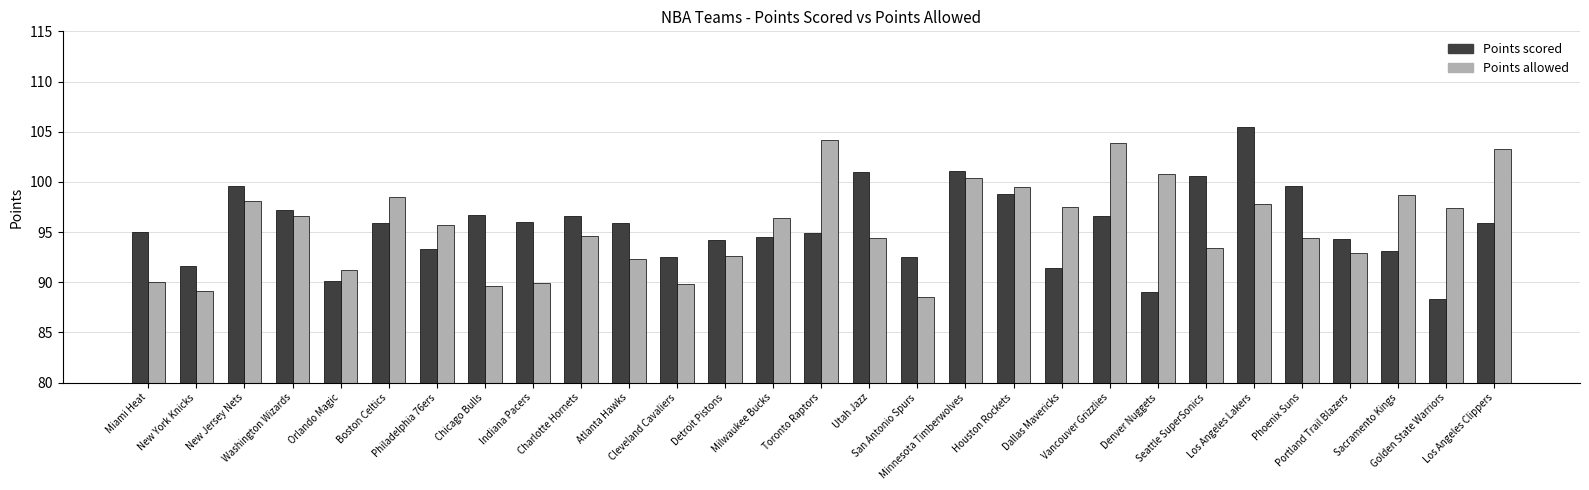

Which category has the highest value in the Points allowed series?

Toronto Raptors